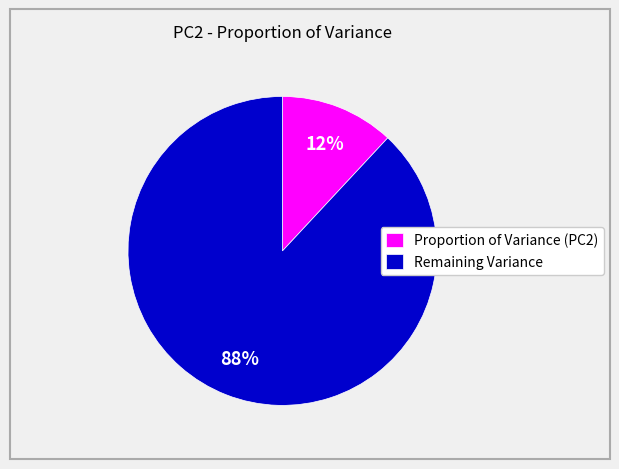

To the nearest percent, what is the difference between the largest and smallest slice percentages?

76%